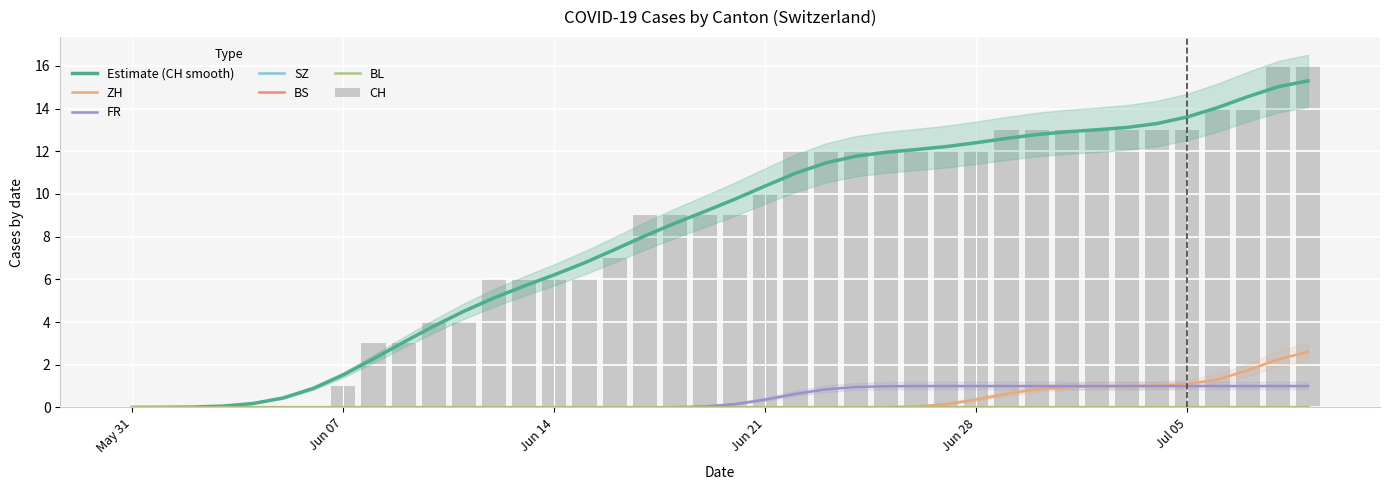

Is the value of SZ at 30 greater than the value of ZH at 5?

No